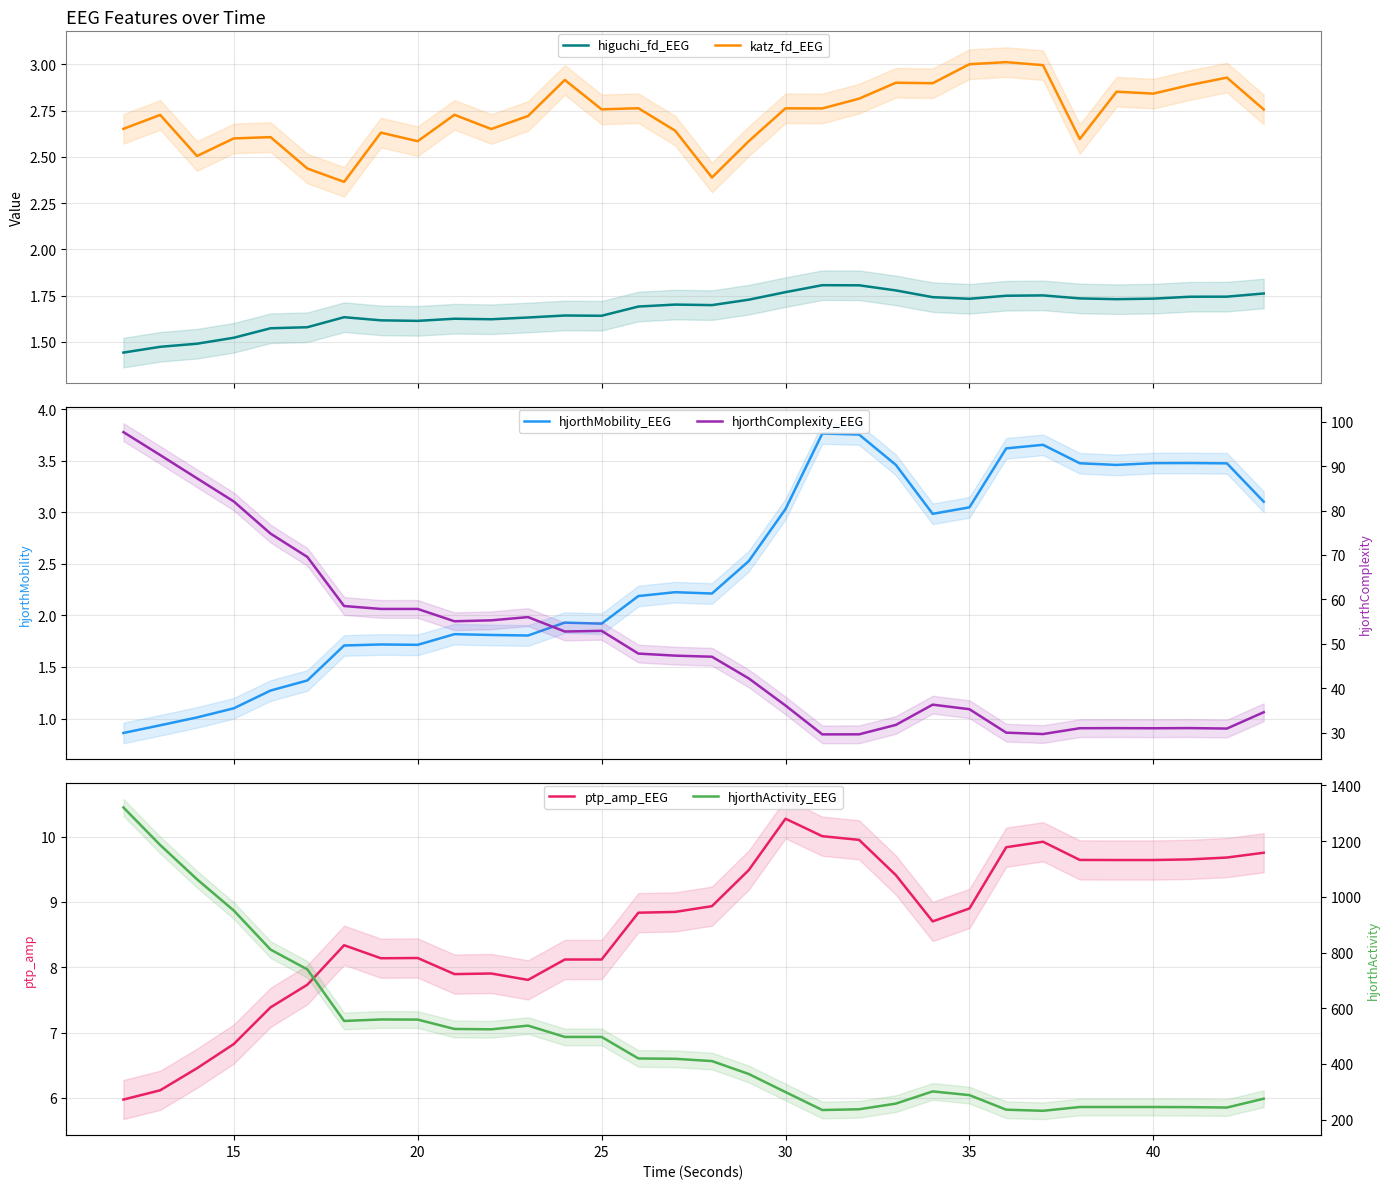

True or false: katz_fd_EEG and higuchi_fd_EEG cross at least once.

False